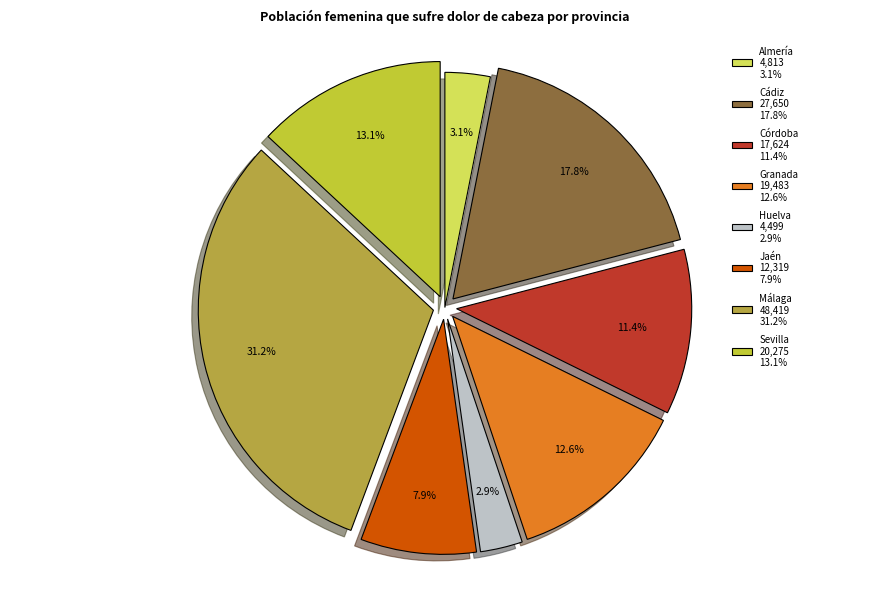

Combined, do Jaén and Almería account for over 50%?

No